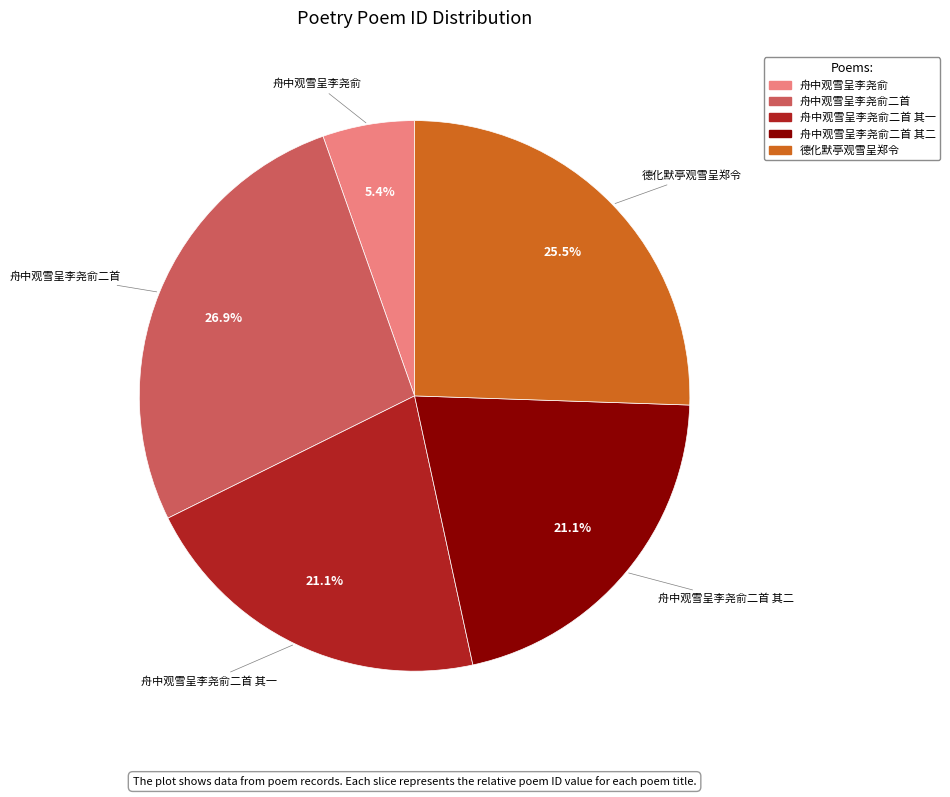

Is there a majority slice in this chart?

No